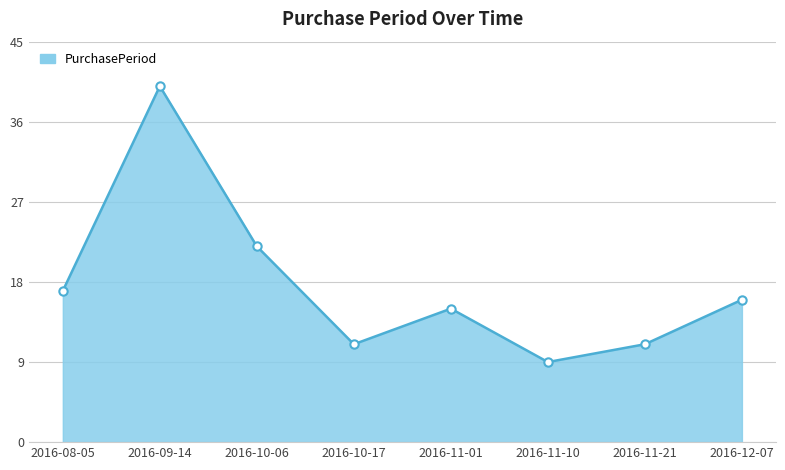

The value at 2016-08-05 is 9. True or false?

False